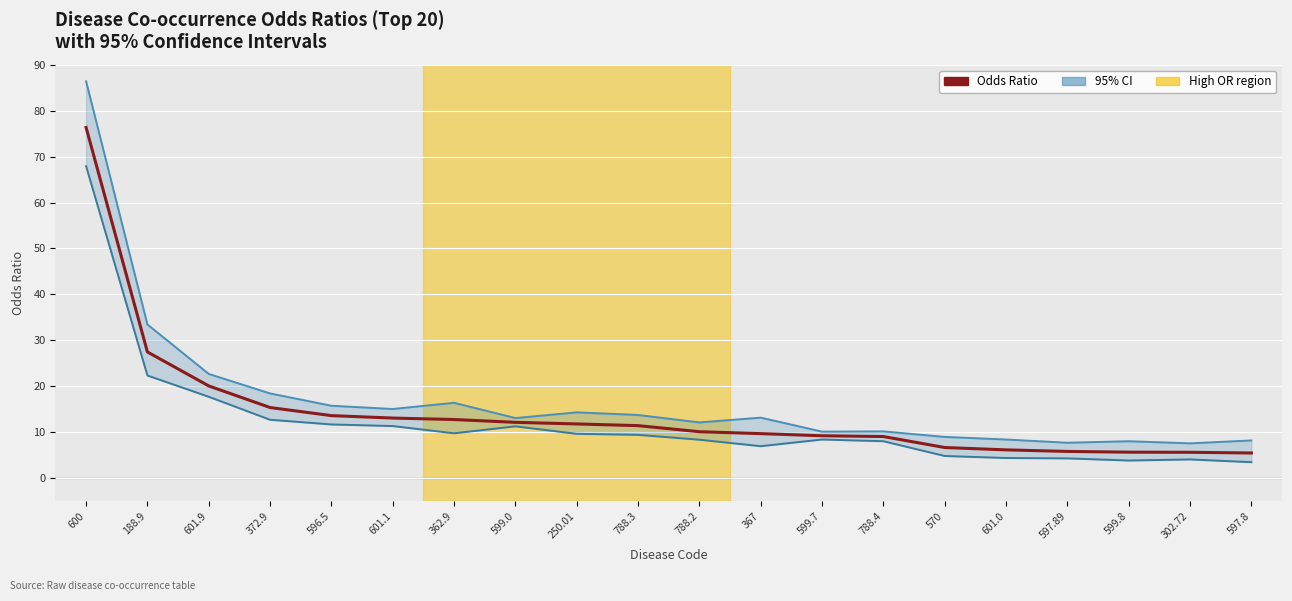

True or false: Odds Ratio has more than 2 points higher than both neighbors.

False